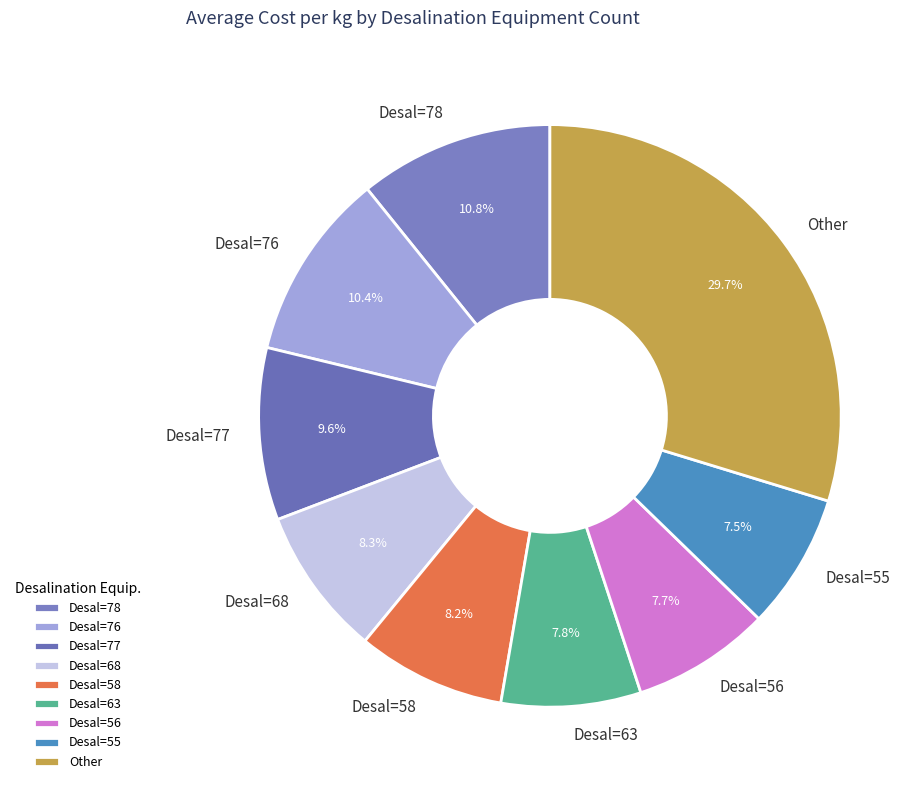

Does Desal=63 account for over 50% of the chart?

No